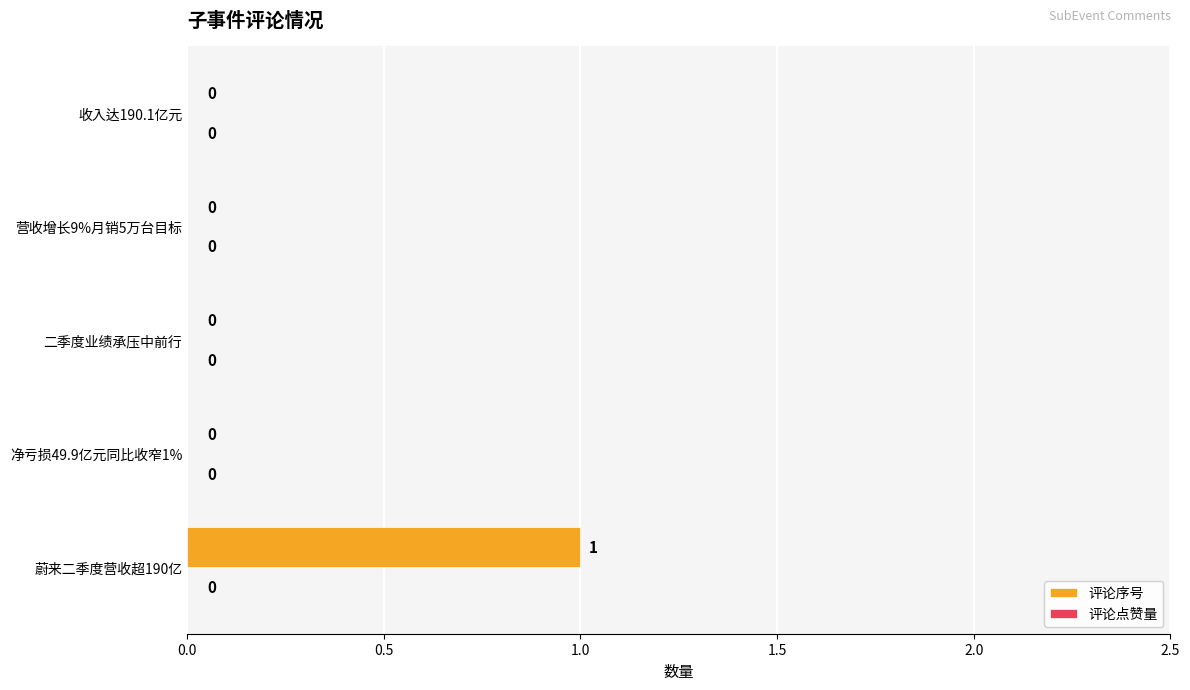

How many values are between 0 and 1?

5